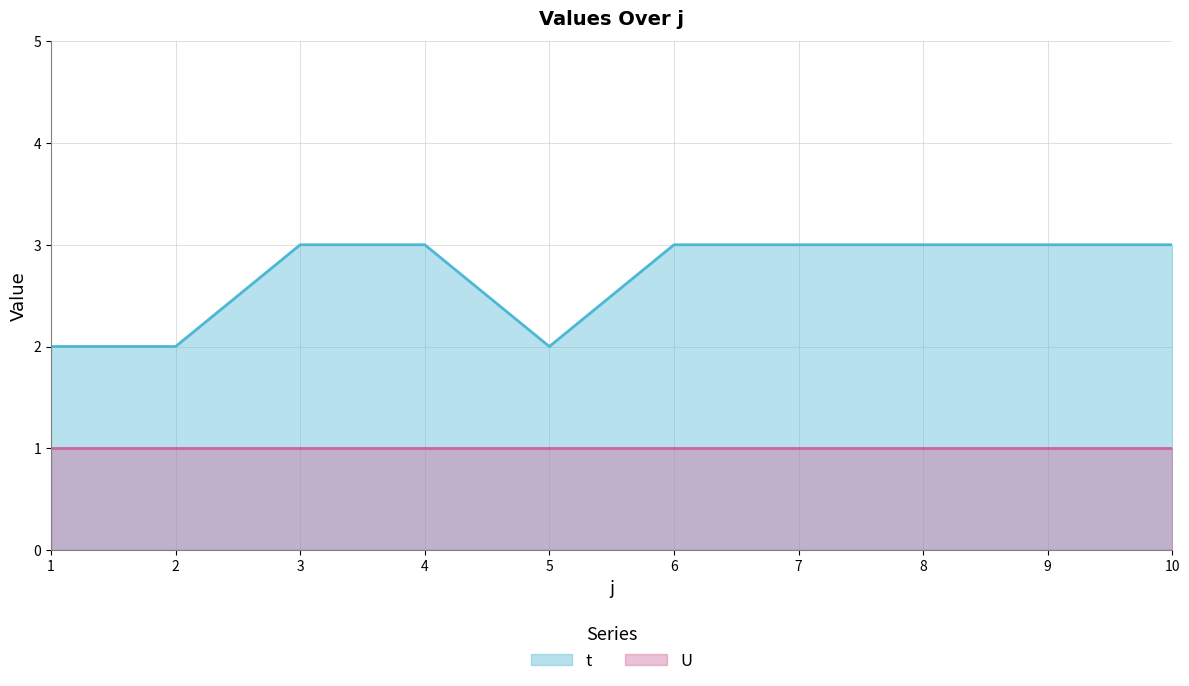

Reading left to right, list all the values displayed in this chart.

1=2	2=2	3=3	4=3	5=2	6=3	7=3	8=3	9=3	10=3